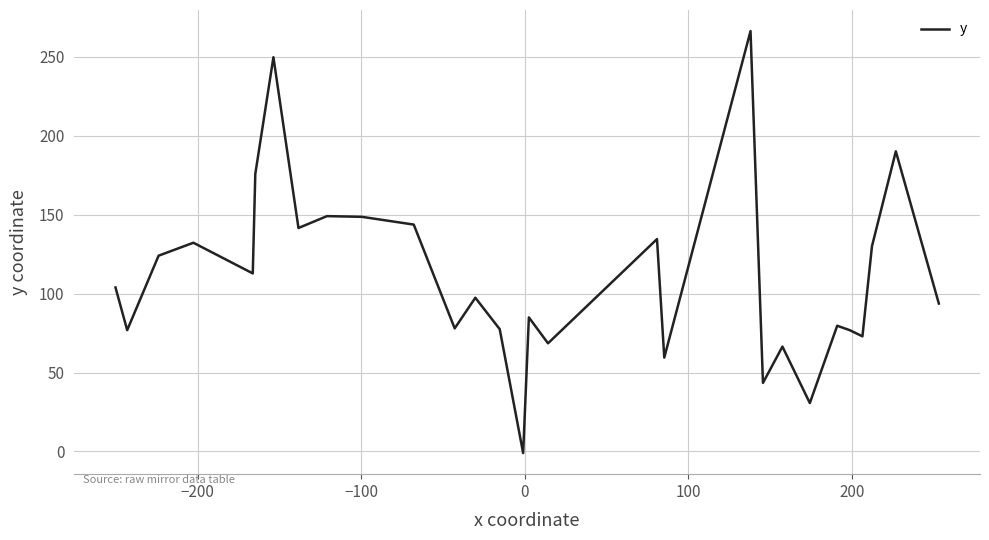

What is the maximum value shown in the chart?

266.4